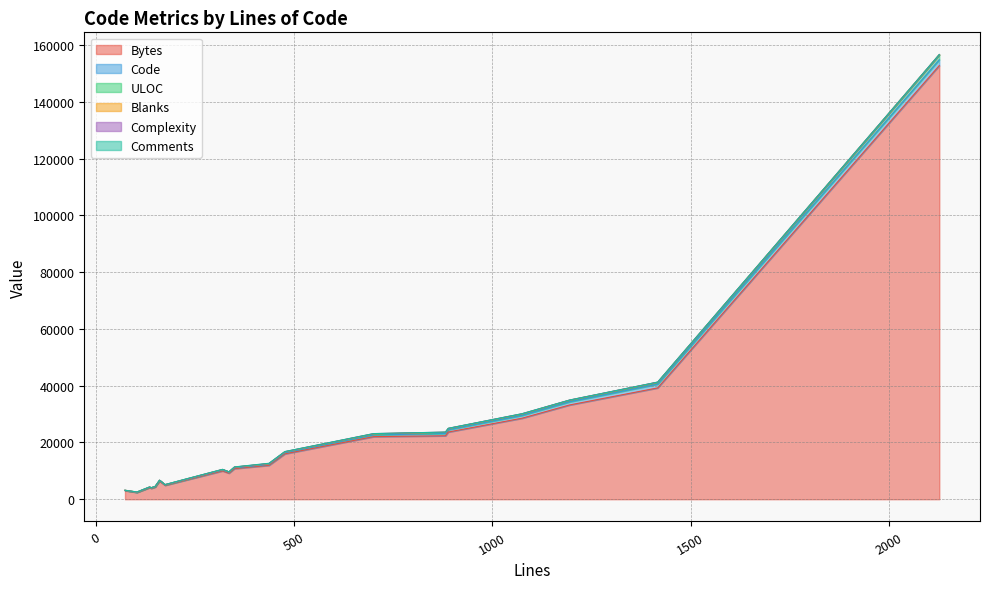

What is the average value of the Comments series?

18